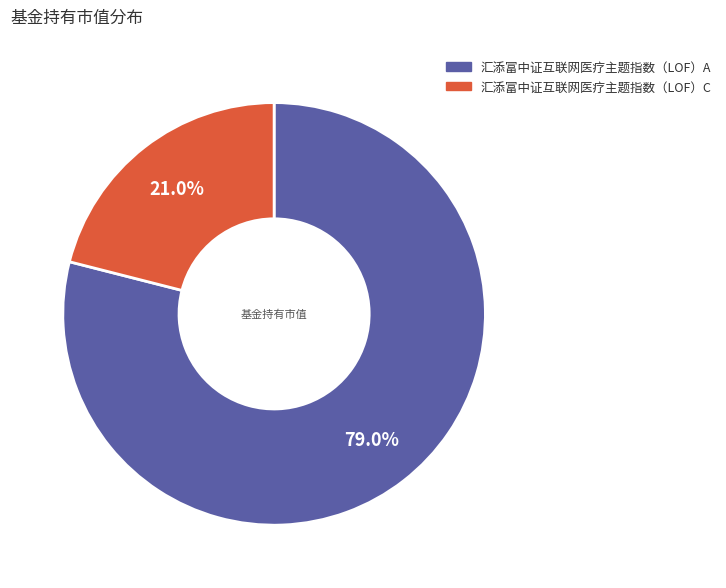

Is there a majority slice in this chart?

Yes